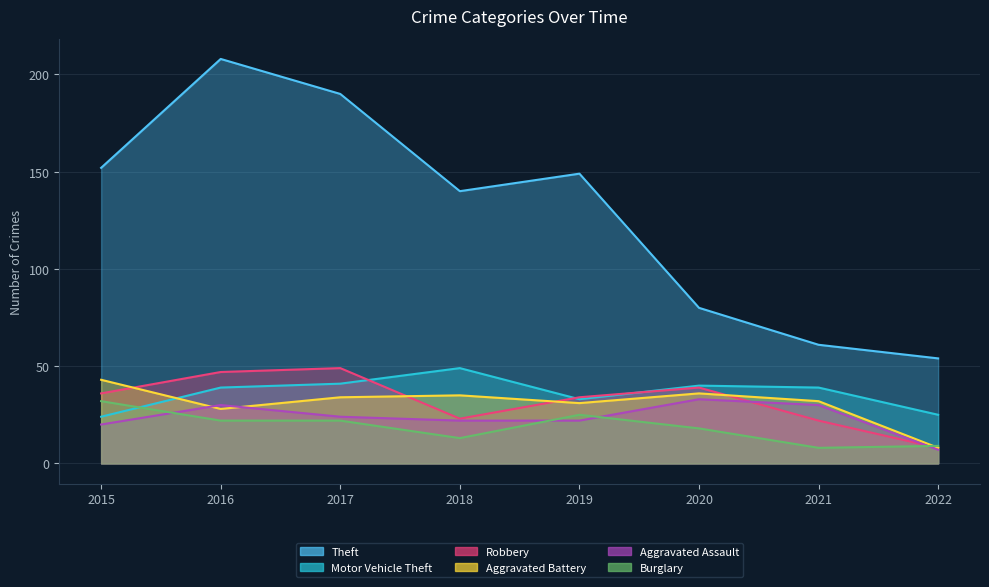

What is the maximum value for Theft?

208